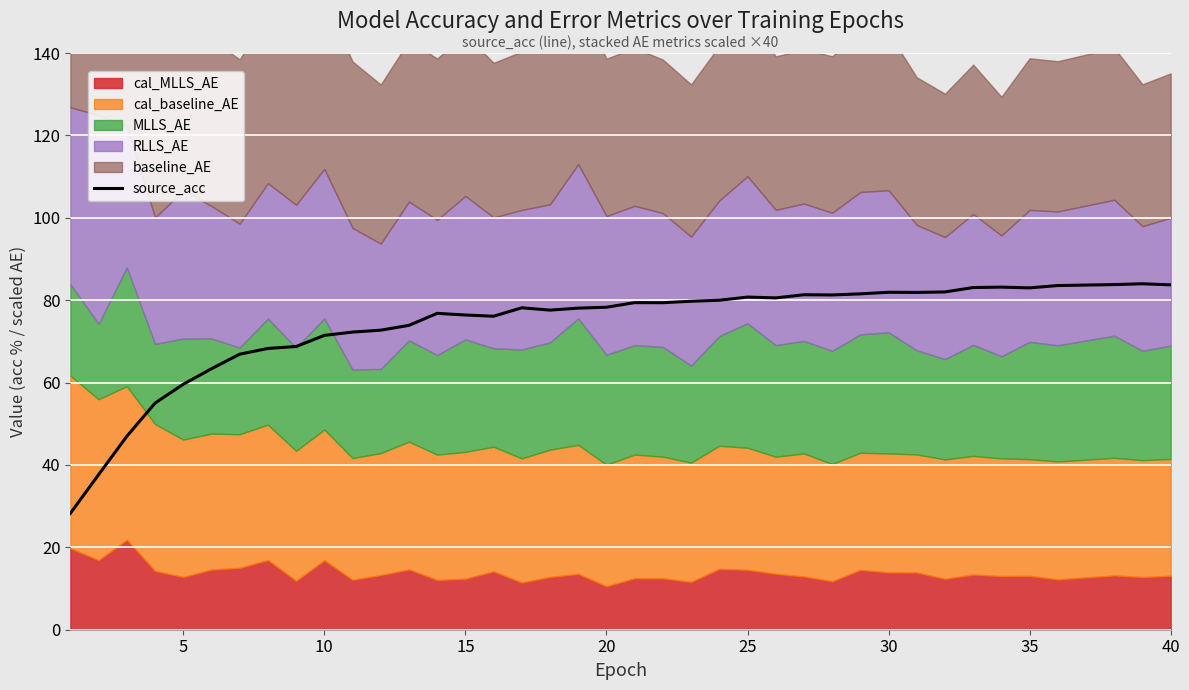

The value of source_acc at 20 is 78.3. True or false?

True